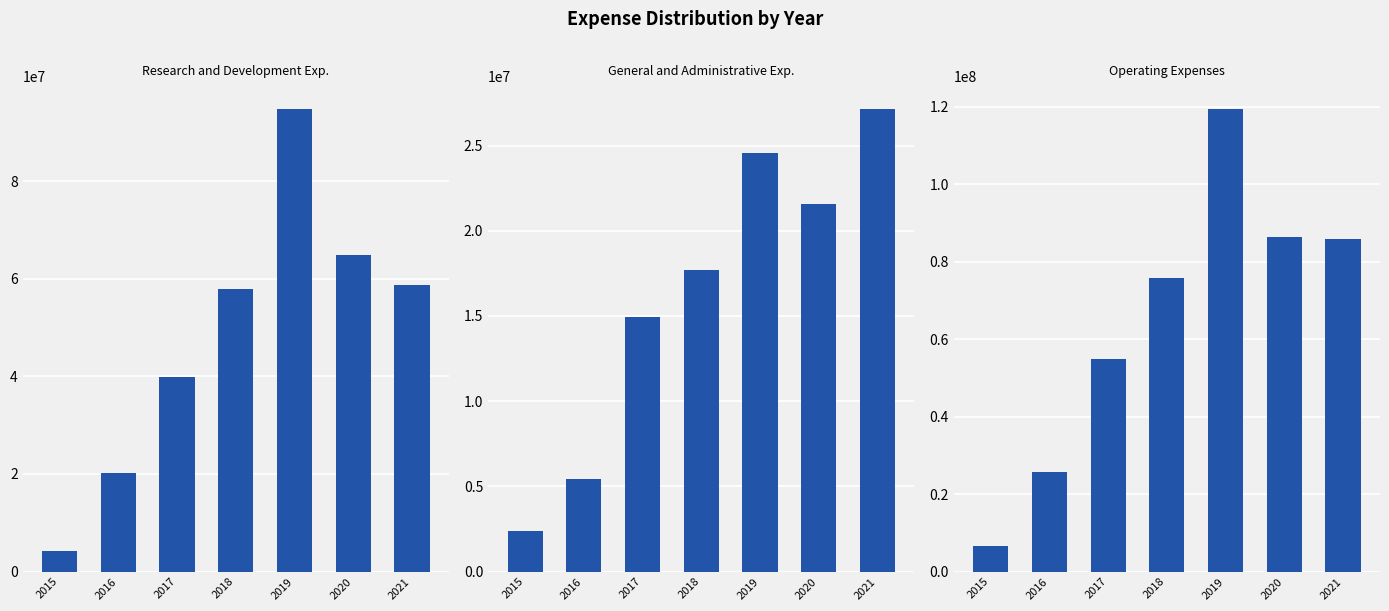

How many values in the Research and Development Exp. series are below 57965000?

3